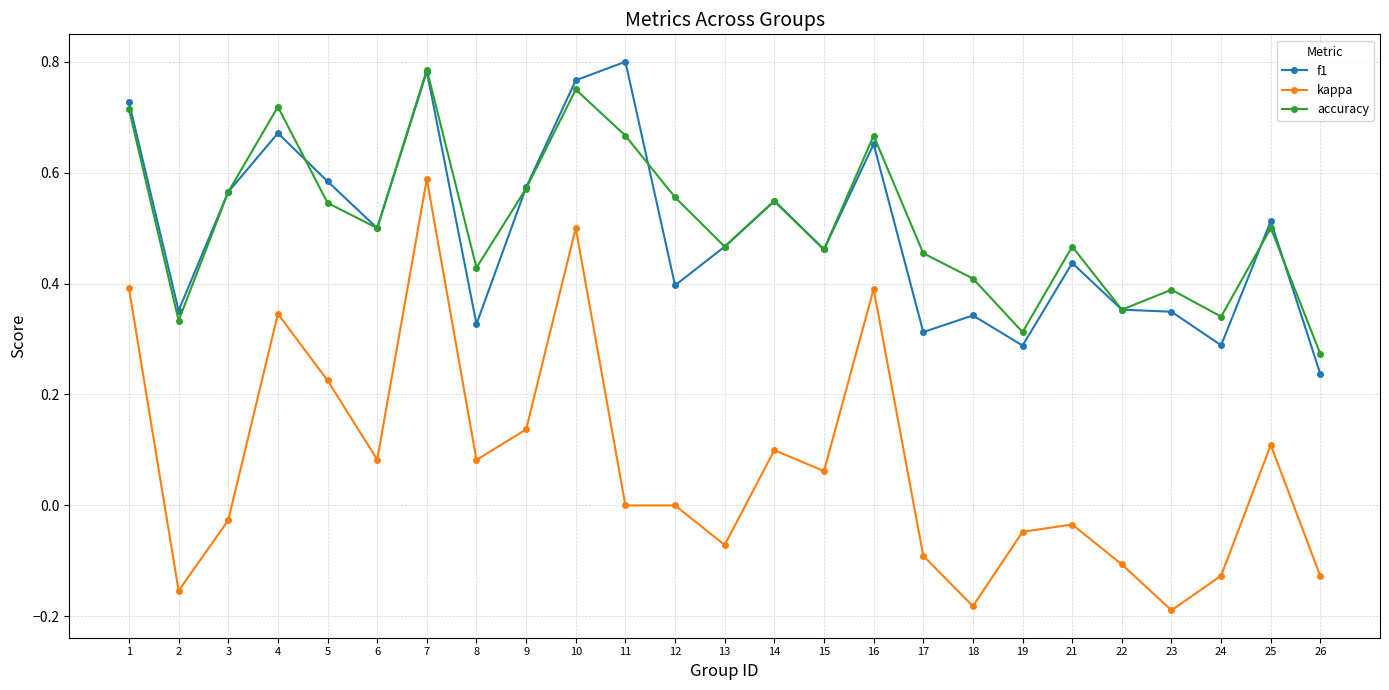

At which label does kappa reach its peak?

7